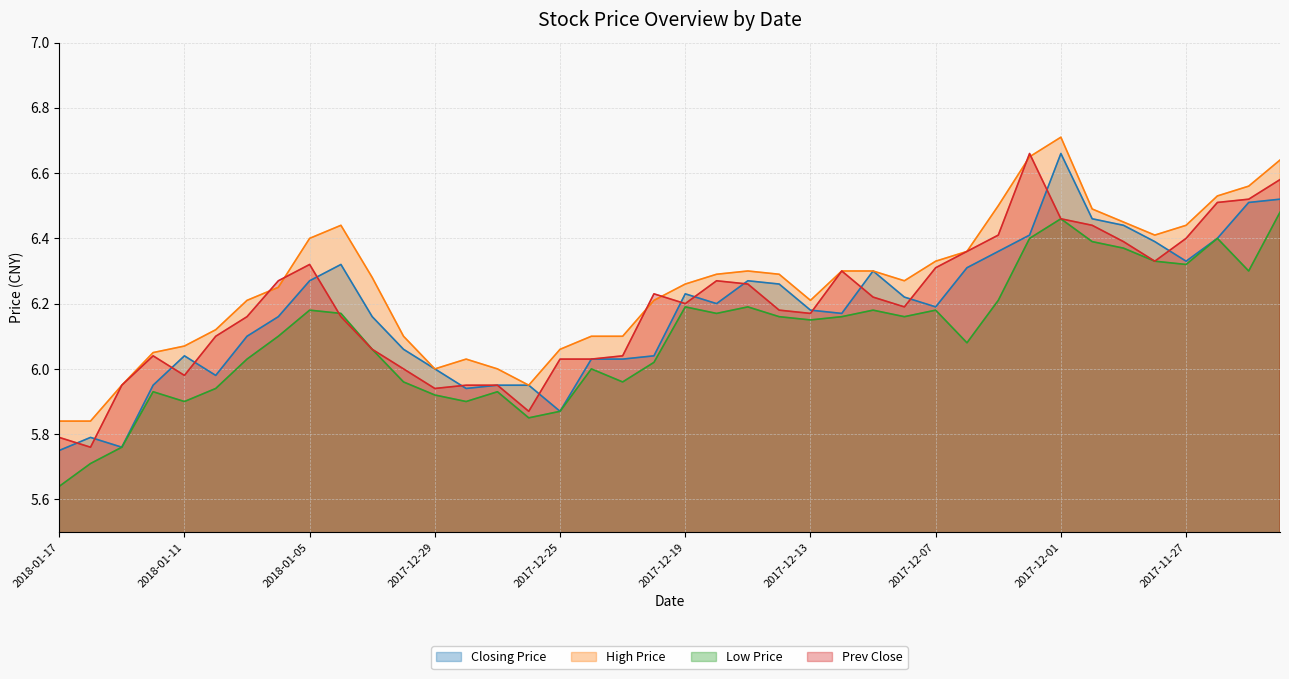

List the series in order of their peak value, highest first.

ZUIGAOJIA, SHOUPANJIA, QIANSHOUPAL, ZUIDIDIJIA